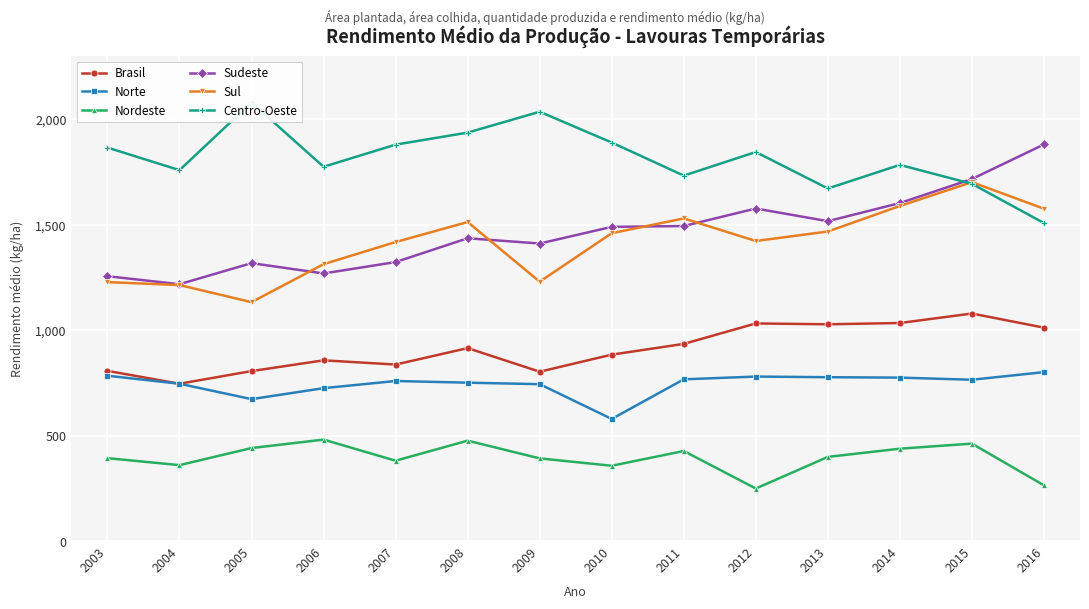

True or false: Norte has a value of 477 at 2007.

False